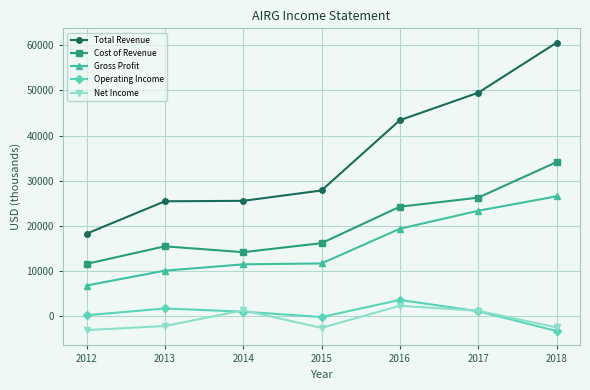

How many lines are shown in the chart?

5